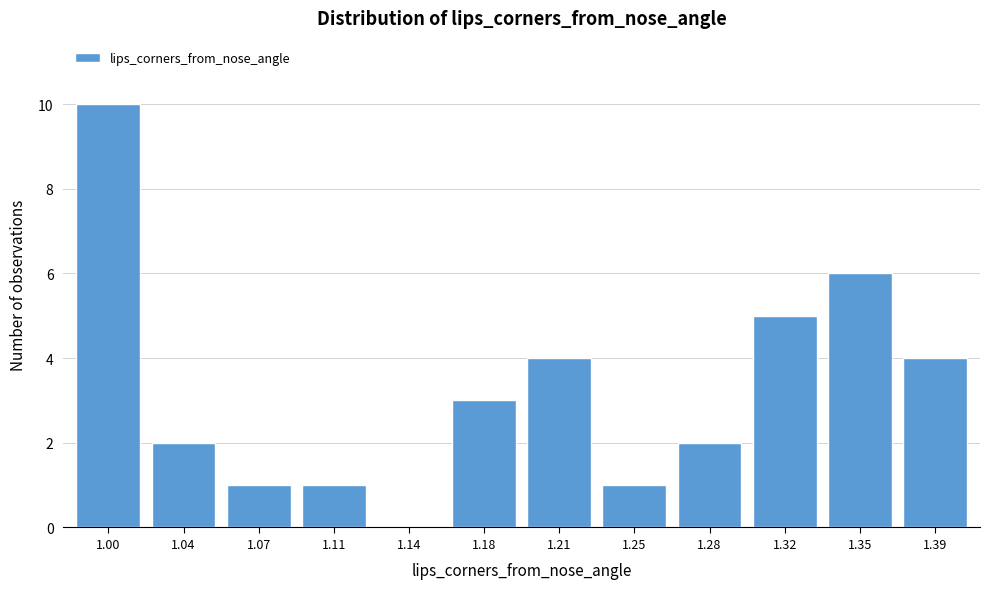

What is the maximum value shown in the chart?

10